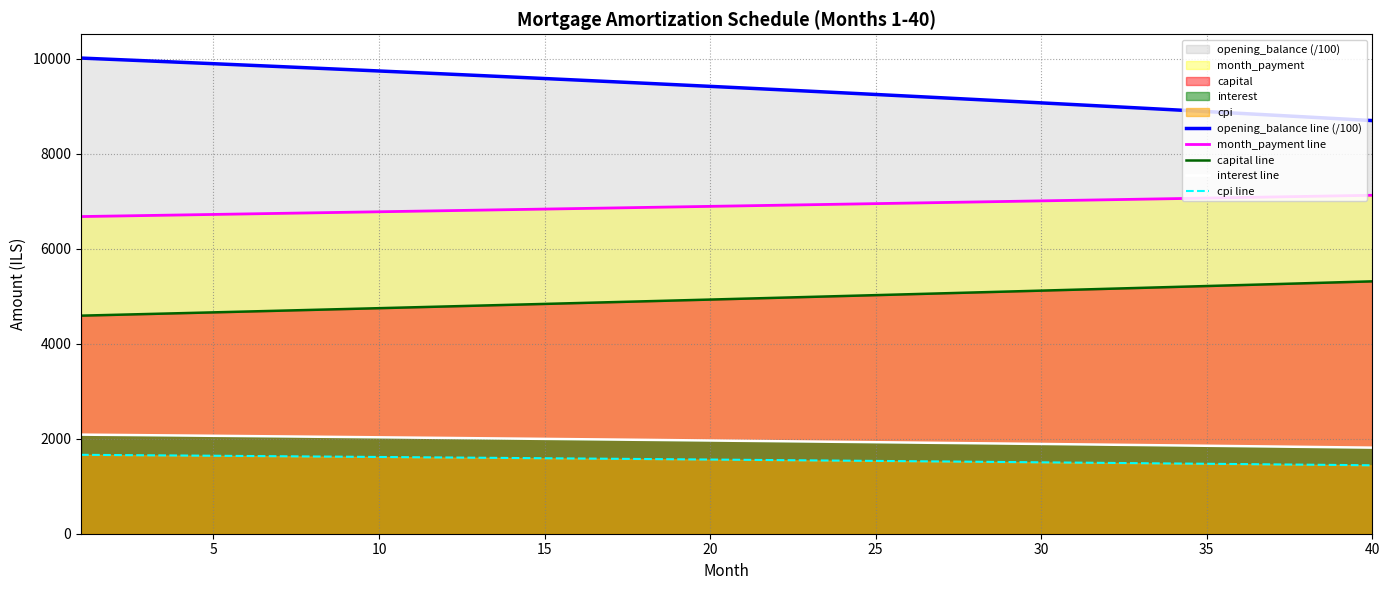

What is the difference between the highest and lowest values at 10?

8128.6